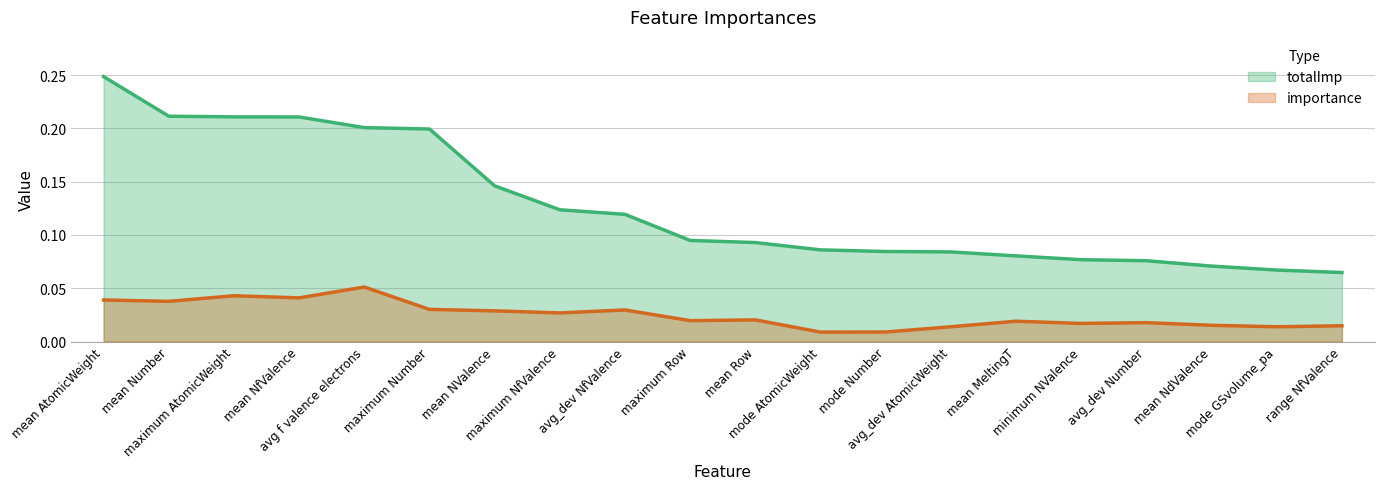

Where is the first local maximum for importance?

maximum AtomicWeight